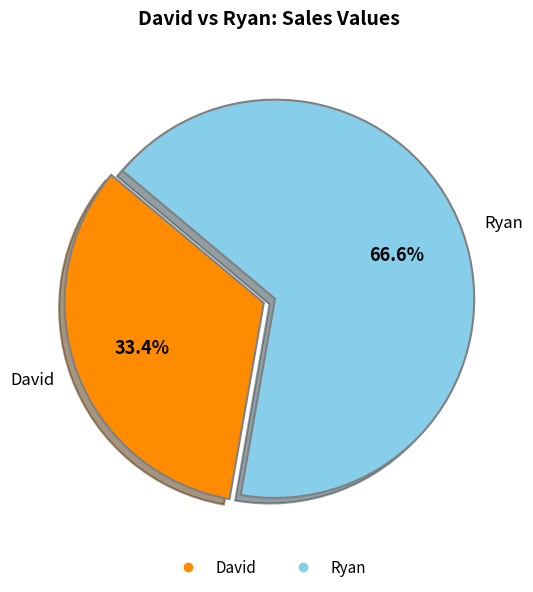

What portion of the pie excludes Ryan?

33.4%